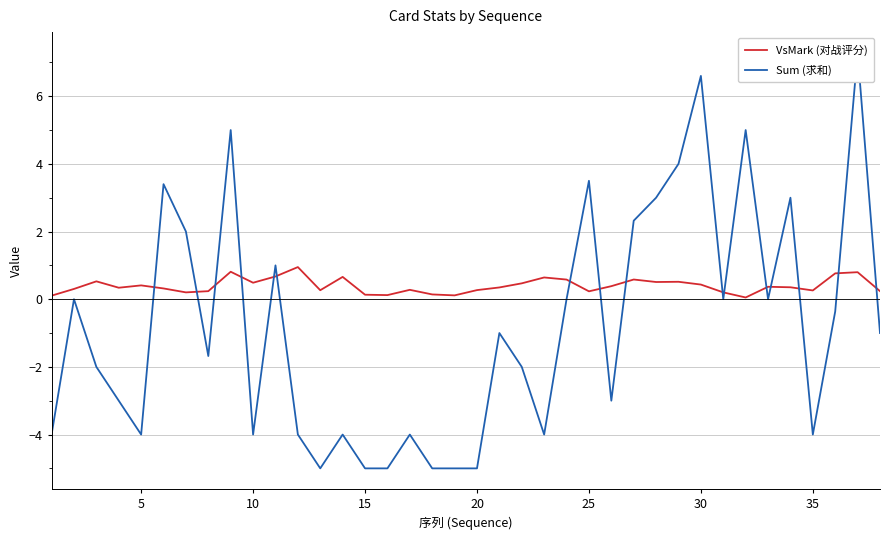

What is the value of the VsMark (对战评分) point at the 15th from the left?

0.1